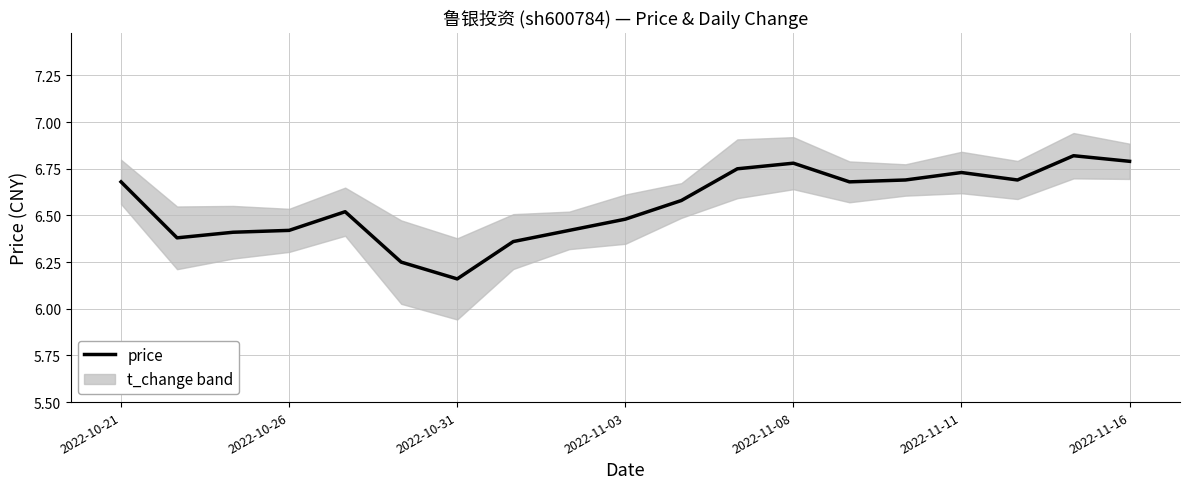

Where is price nearest to the value 6?

2022-10-31